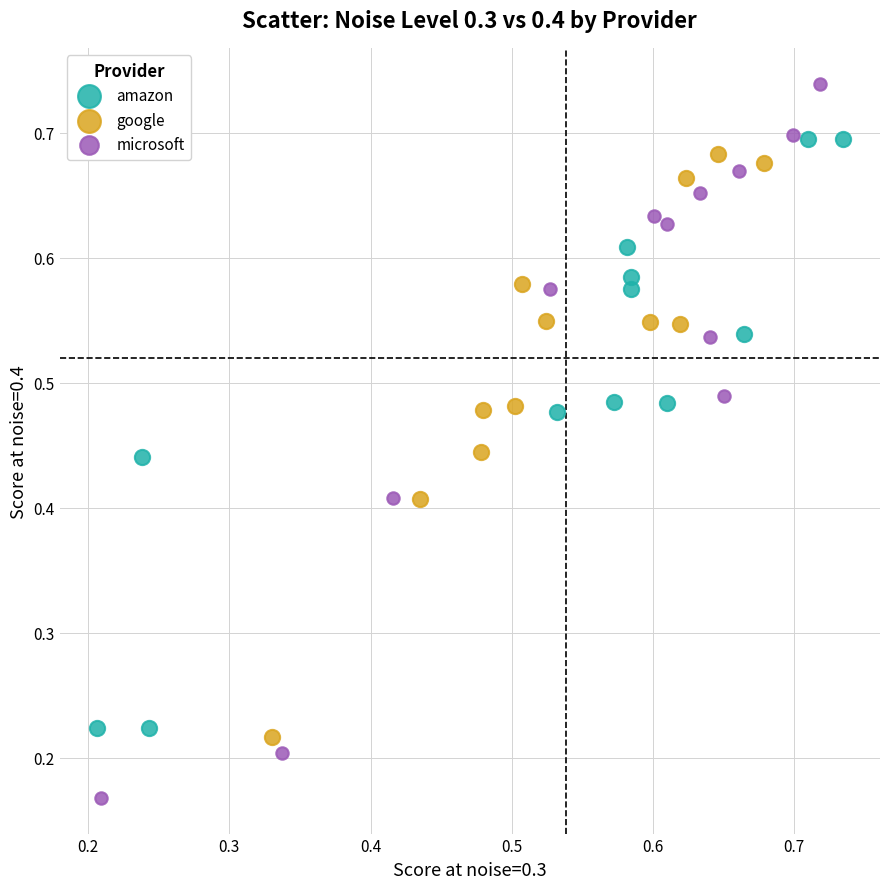

Which series contains the lowest Y value?

microsoft